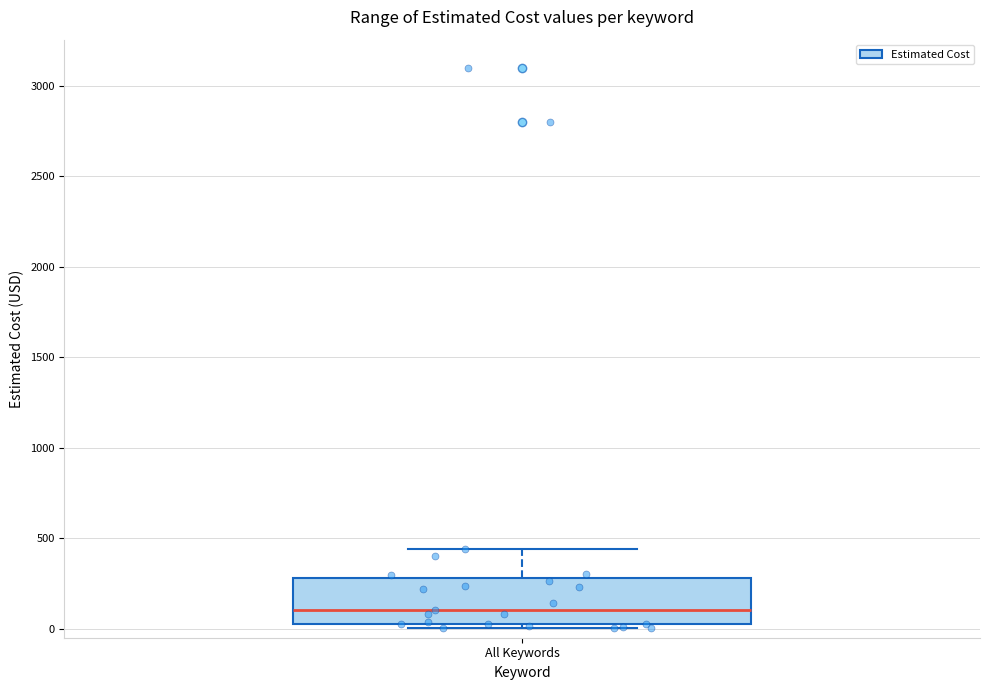

Read this box plot against the y-axis: the position of the median line, the range covered by the box, and the ends of both whiskers. The values are not printed on the chart, so give them approximately, as read against the axis.

median 100, box 50 to 300, whiskers 0 to 450